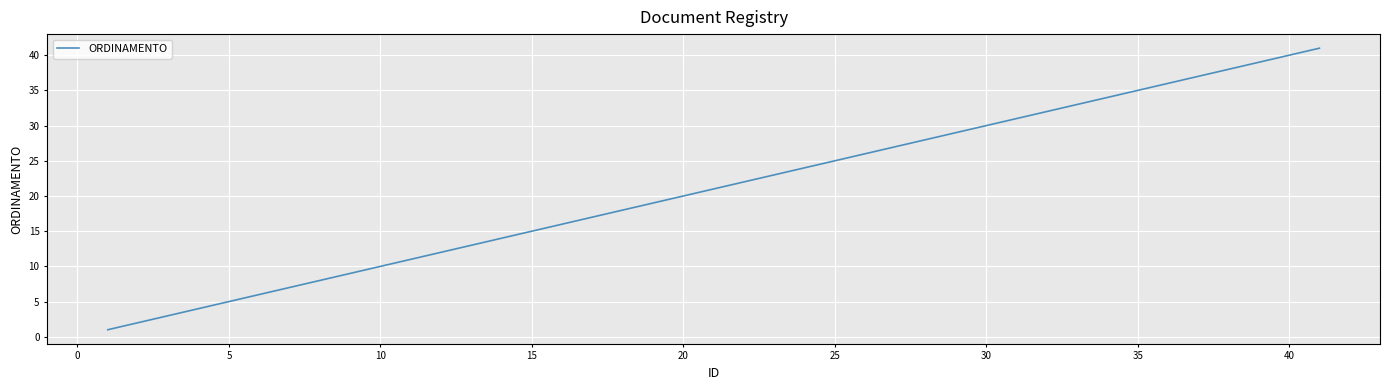

What is the greatest value displayed?

41